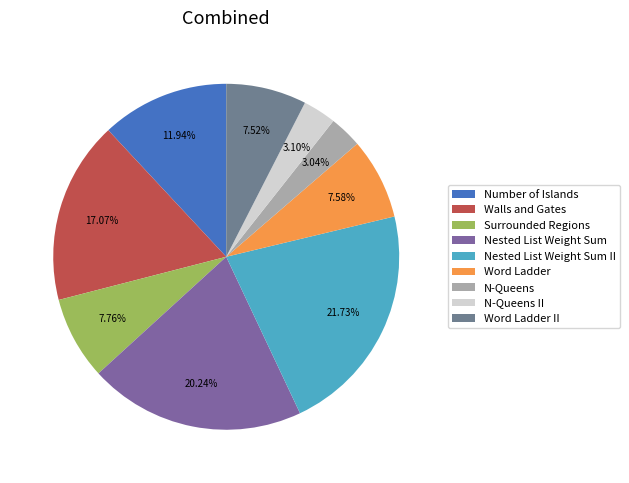

Is there any slice that represents more than half of the pie?

No